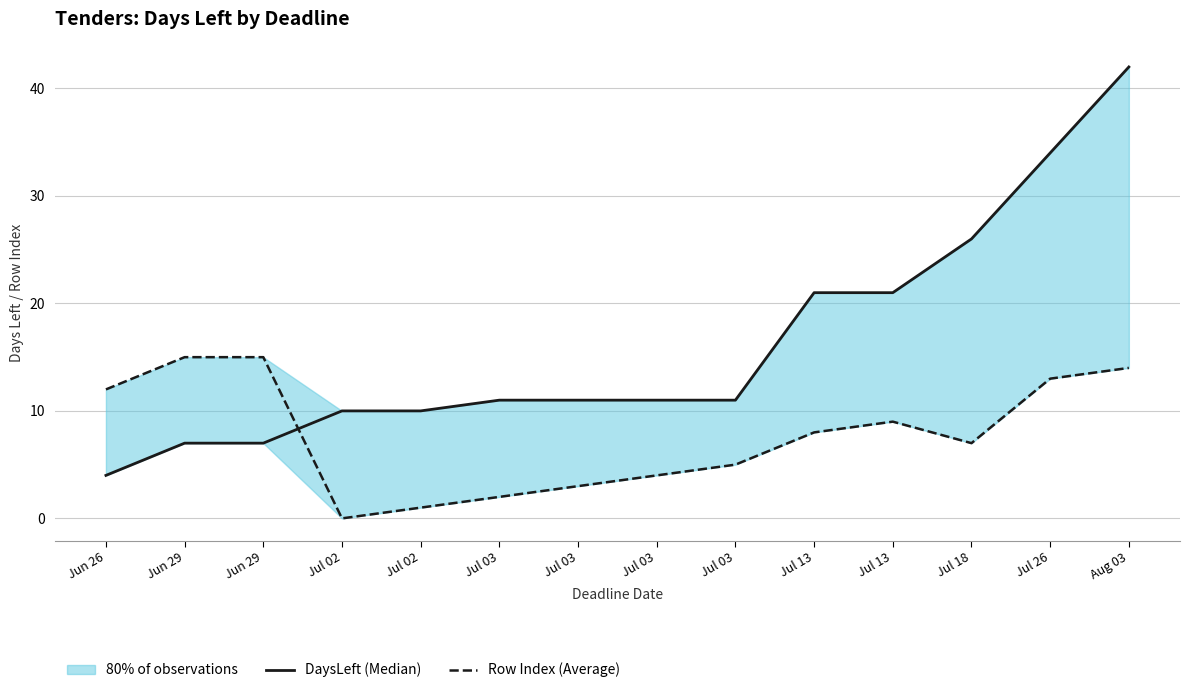

What is the difference between the maximum and minimum values in the DaysLeft (Median) series?

38